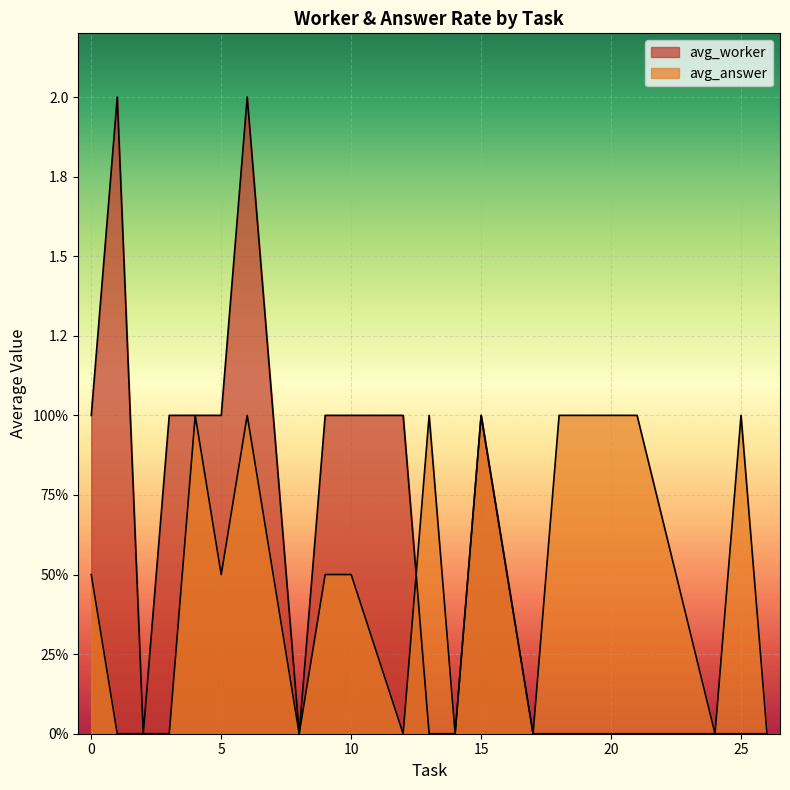

Does the chart display data point markers on the line(s)?

No